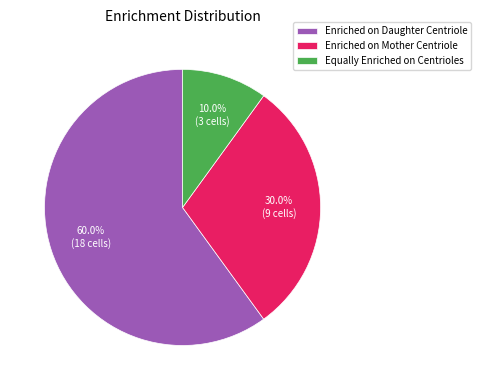

Which slice is the largest?

Enriched on Daughter Centriole